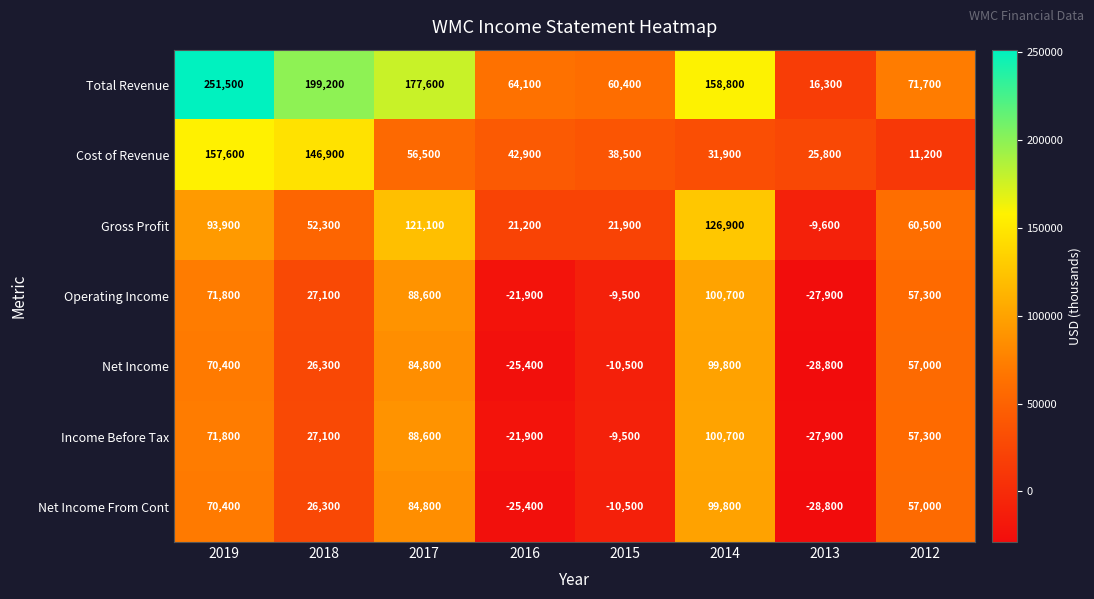

List the labels in order of Total Revenue value, largest first.

2019, 2018, 2017, 2014, 2012, 2016, 2015, 2013